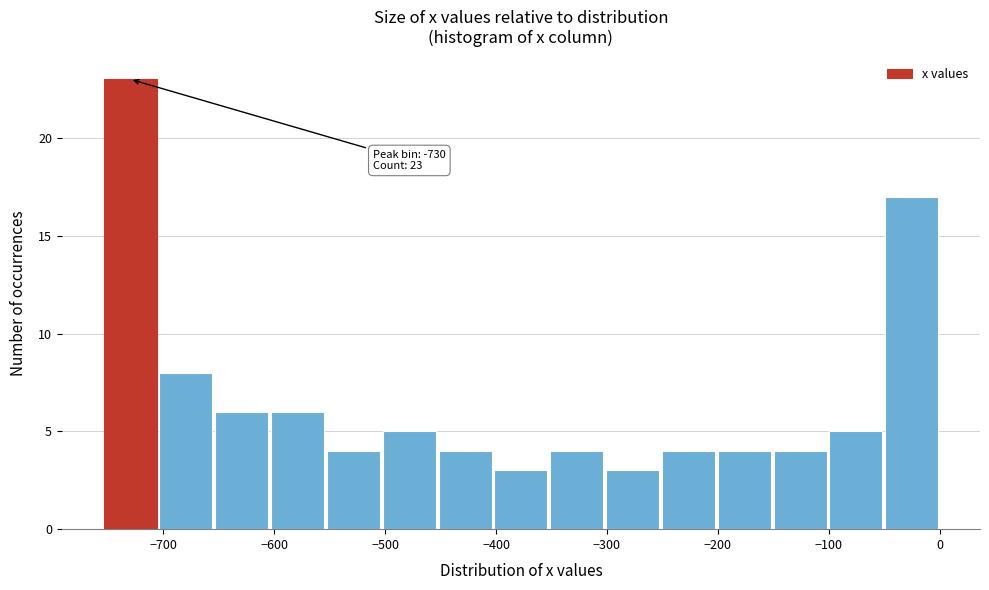

Over which range of the x-axis is the bar tallest?

-760 to -700